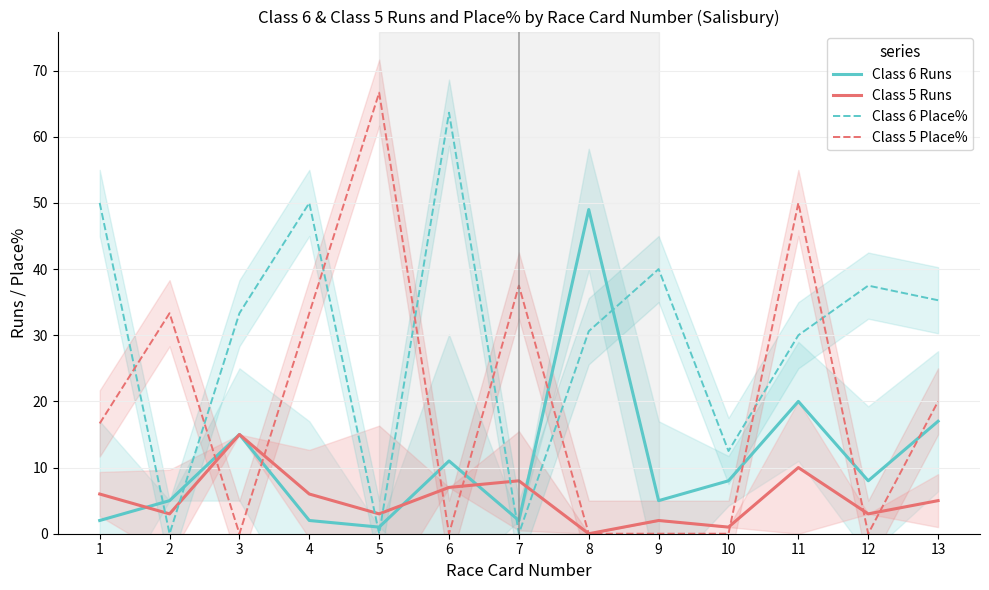

Which series changed the most between 2 and 10?

Class 5 Place%